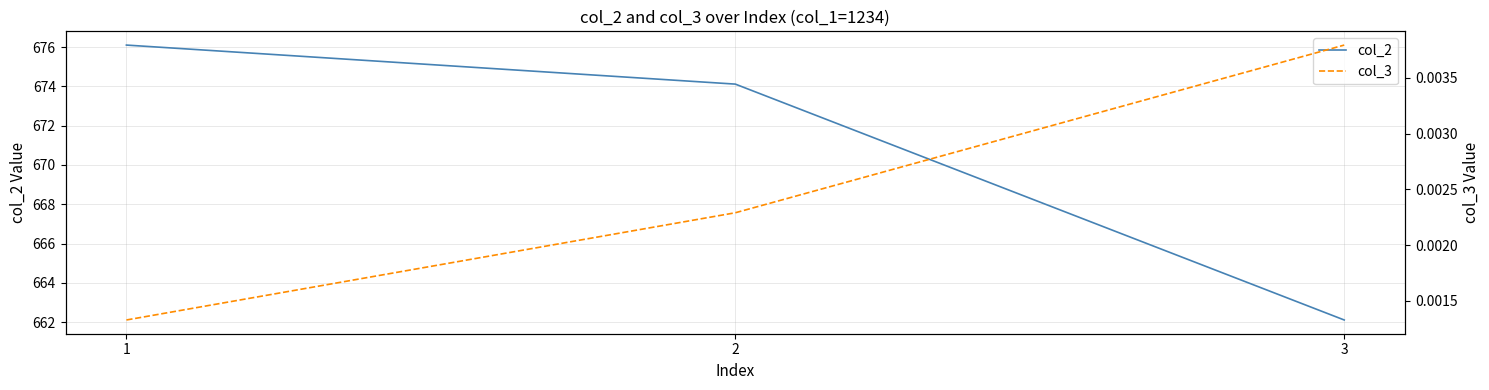

At which label does col_2 reach its minimum?

3